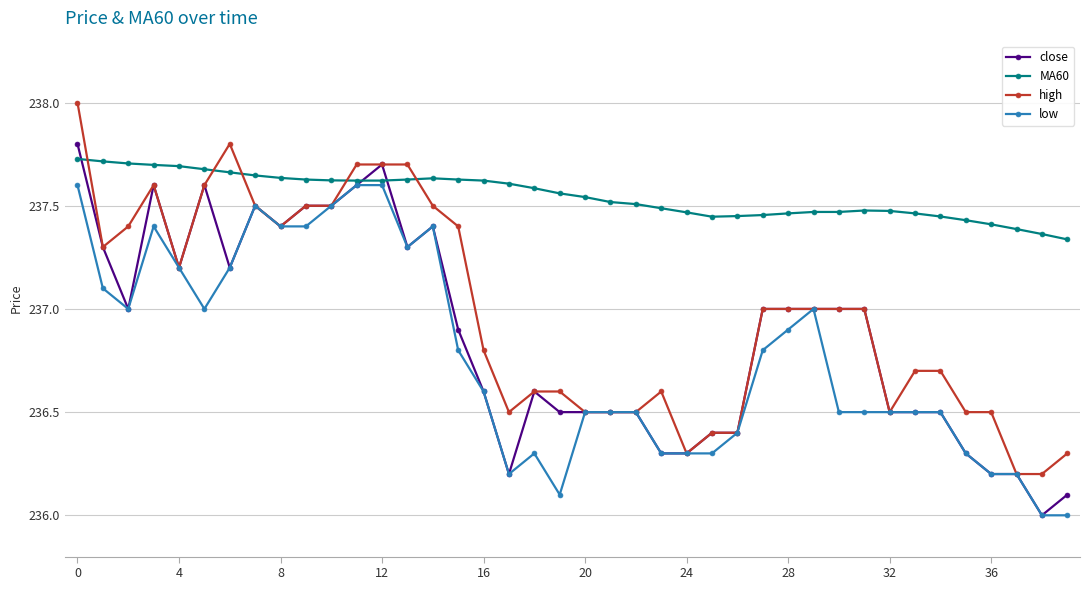

What is the difference between the maximum and minimum values in the MA60 series?

0.4